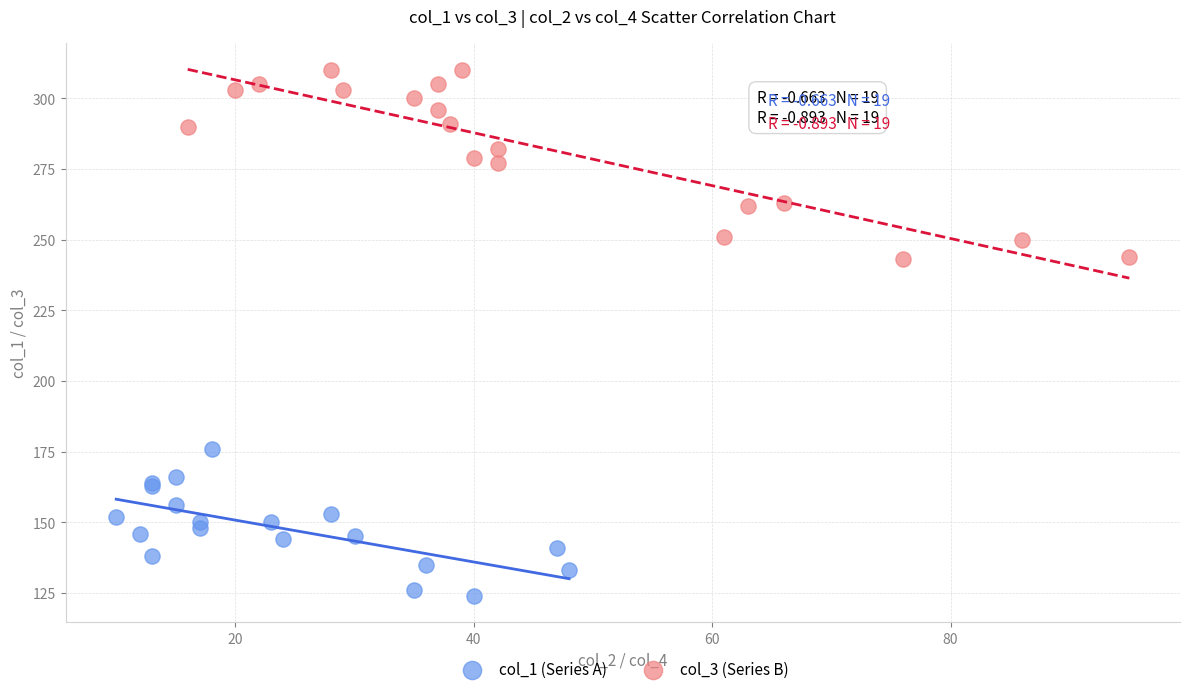

What are all the series names shown in the legend?

col_1 (Series A), col_3 (Series B)